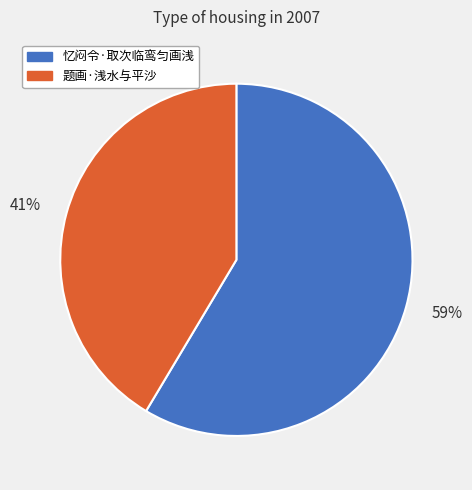

Which category accounts for the majority?

59%